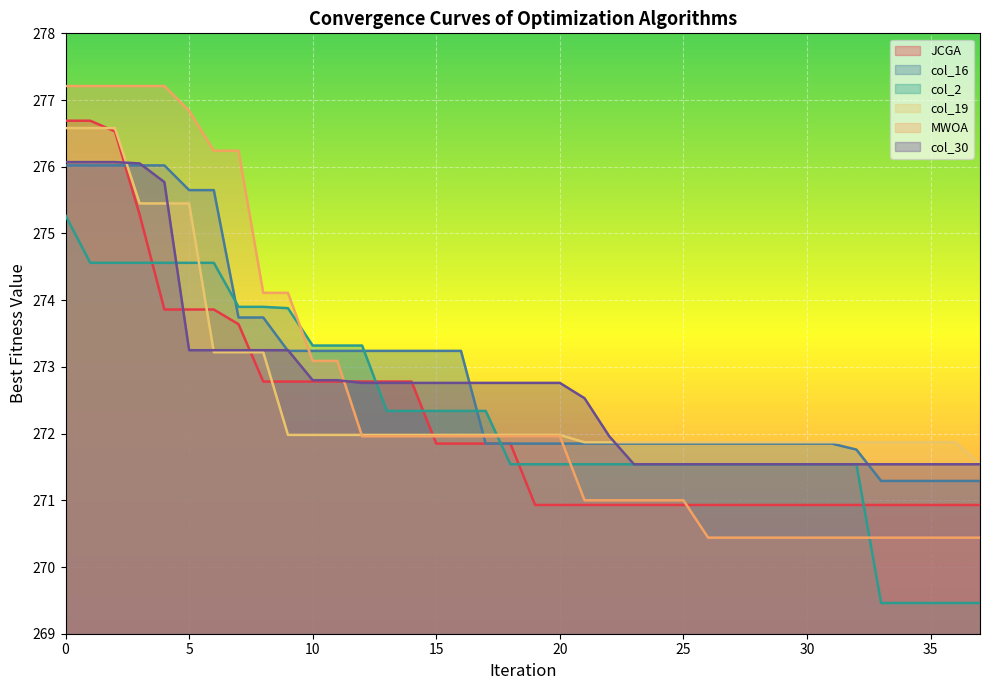

What is the maximum value for col_19?

276.6